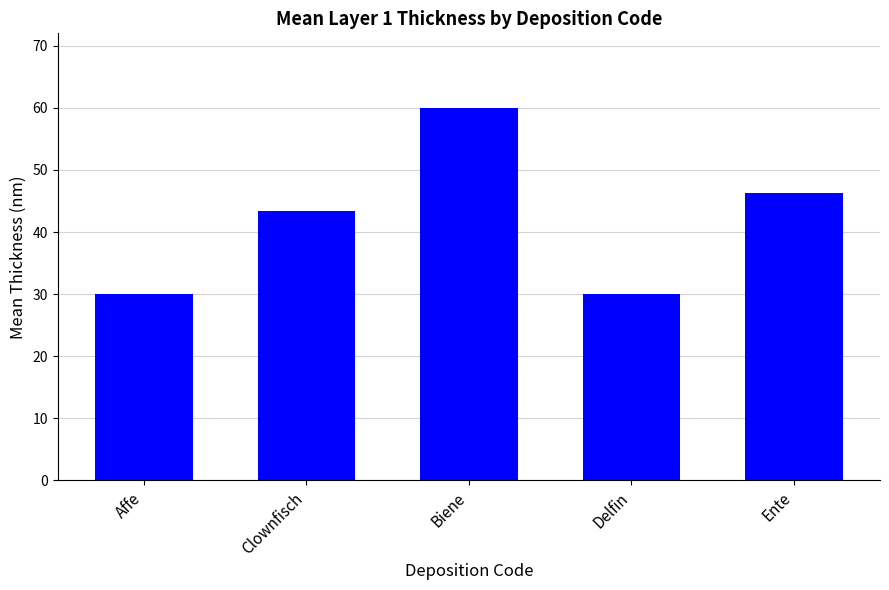

What position from the right is Delfin?

2